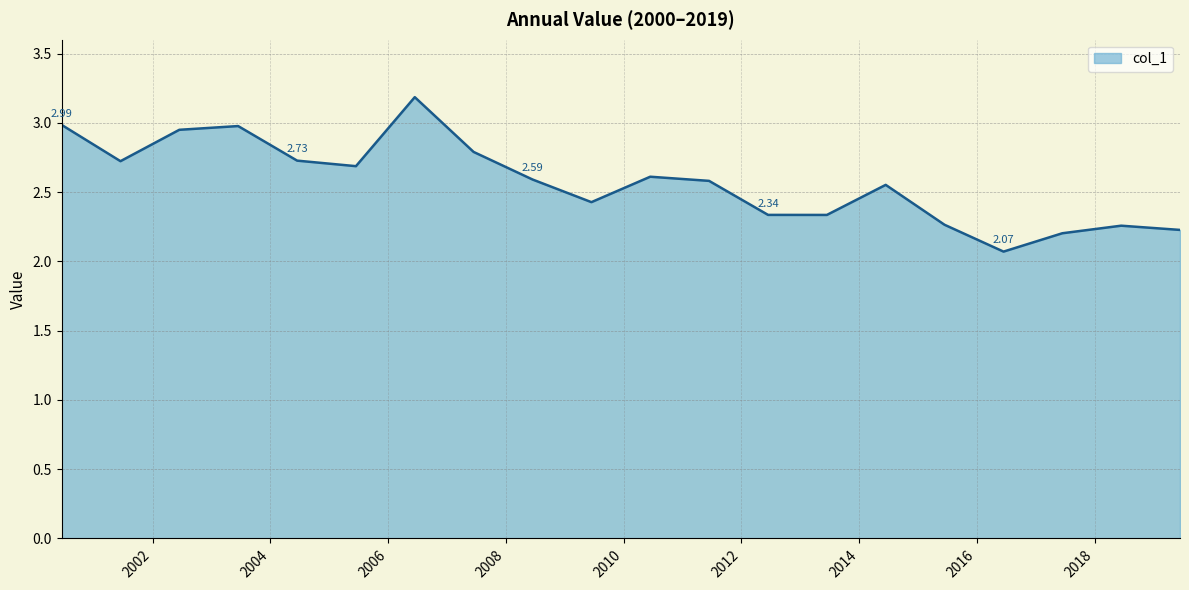

What is the difference between the maximum and minimum values?

1.1